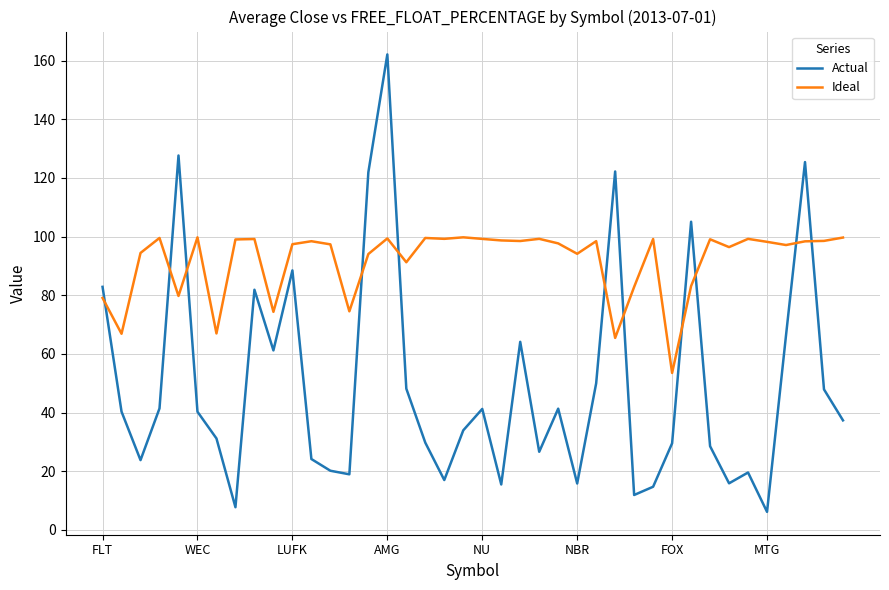

Which series has the largest total across all categories?

Ideal